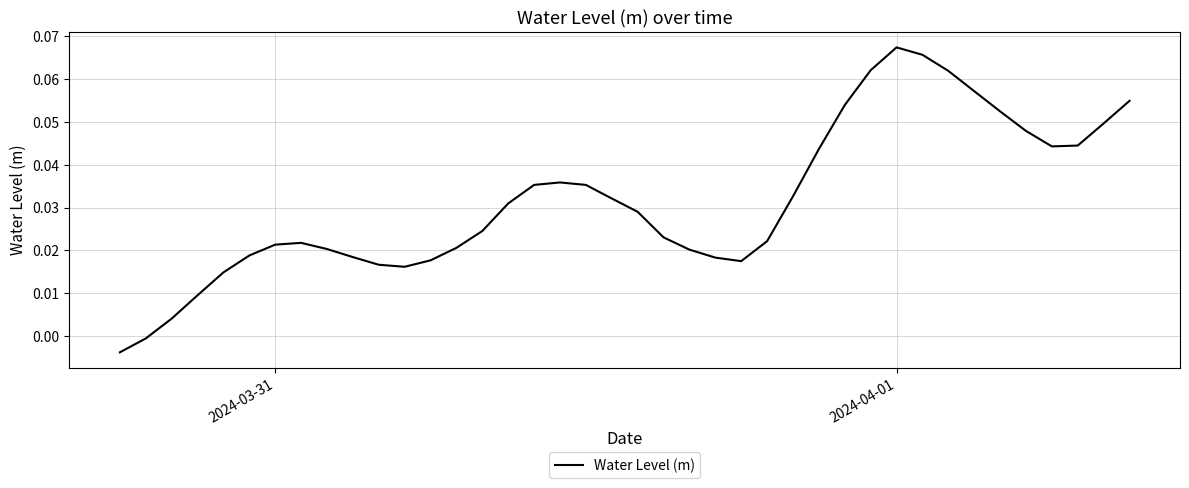

True or false: the data has more than 2 interior local peaks.

True